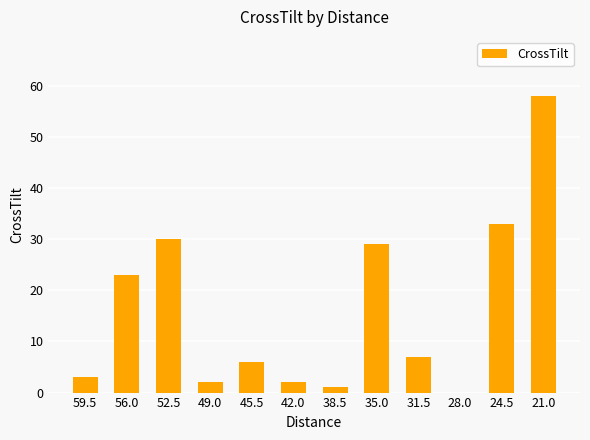

Between 28.0 and 24.5, which is larger?

24.5